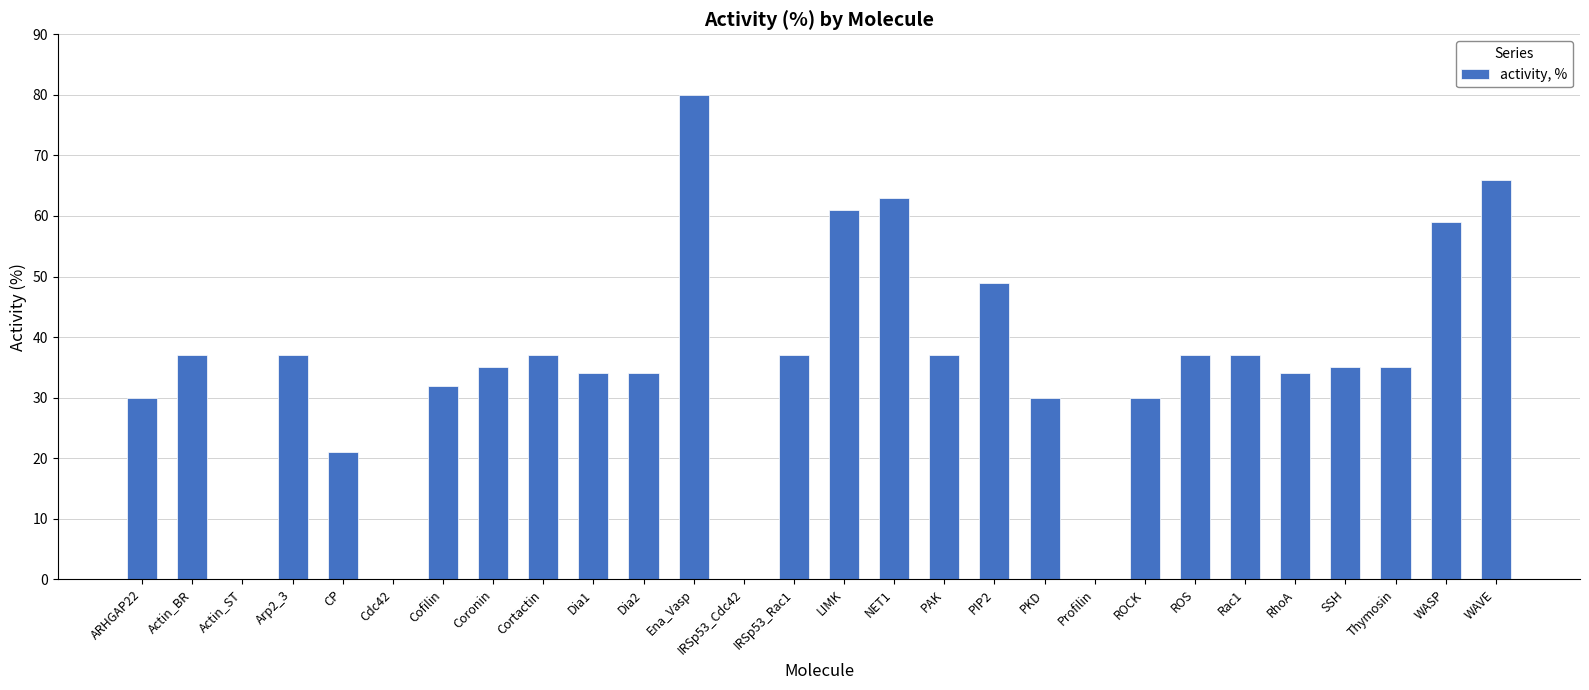

The chart shows a value of 48 at IRSp53_Rac1. True or false?

False